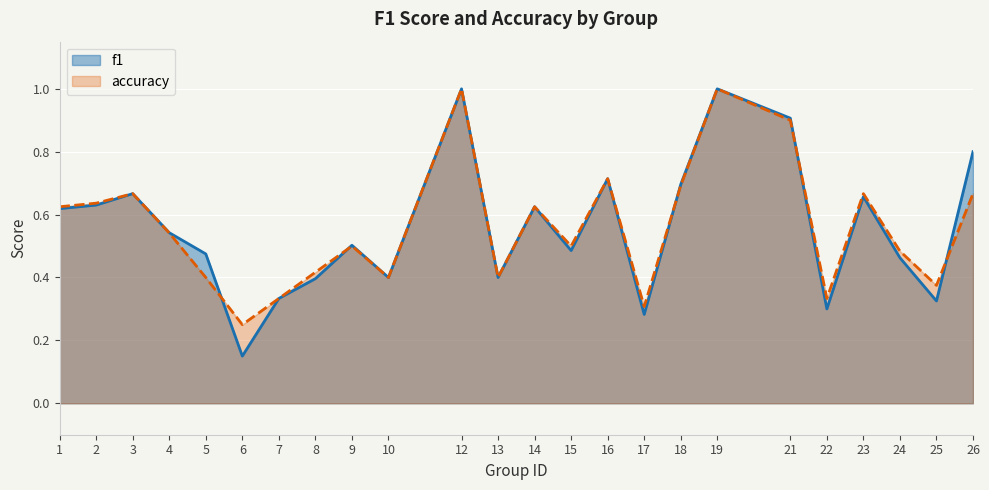

List the series in order of their overall mean, highest first.

accuracy, f1